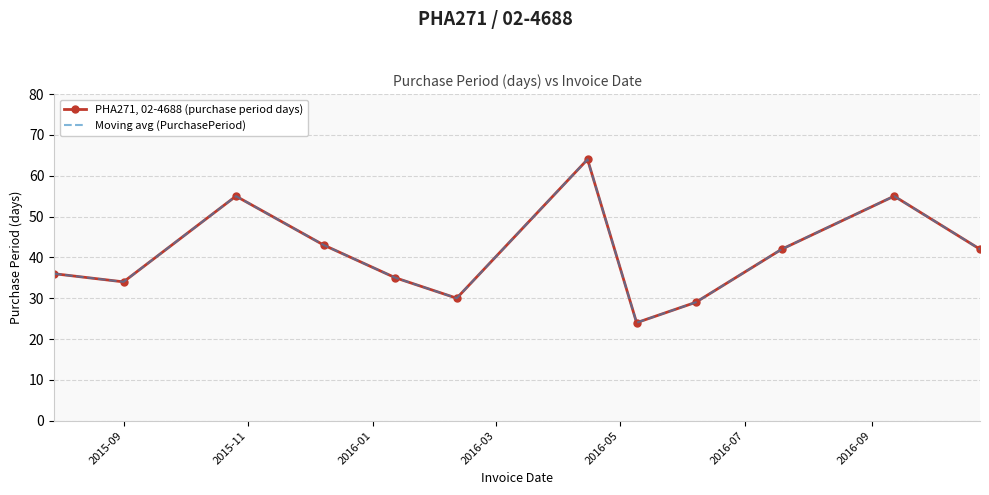

What is the minimum value for Moving avg (PurchasePeriod)?

24